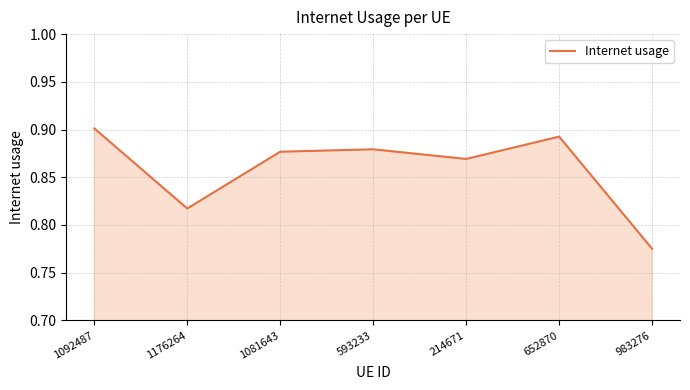

Is it true that the value at 1081643 is 0.9?

True